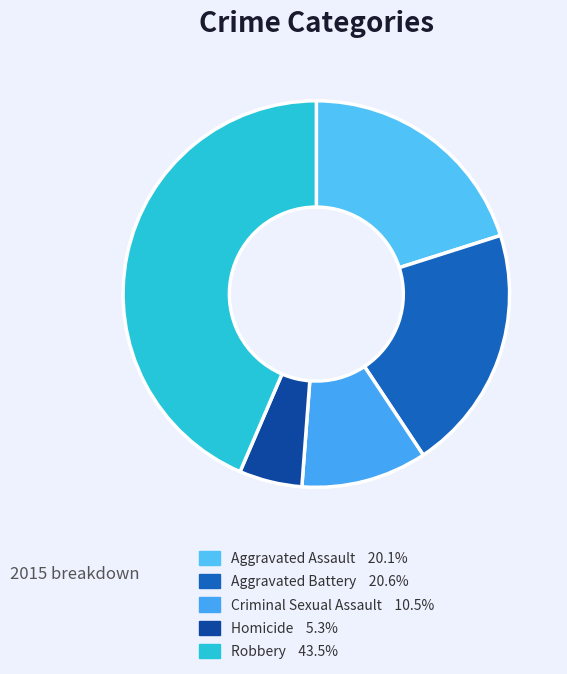

To the nearest percent, what is the combined percentage of Homicide and Criminal Sexual Assault?

16%